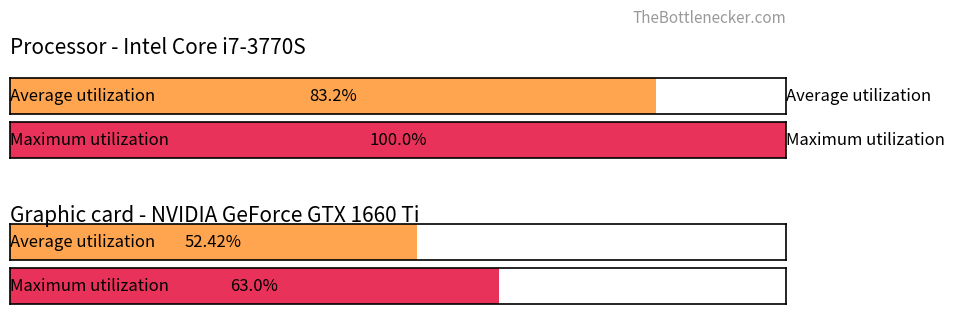

Is the value of Maximum utilization at 5 greater than the value of Average utilization at 1?

Yes